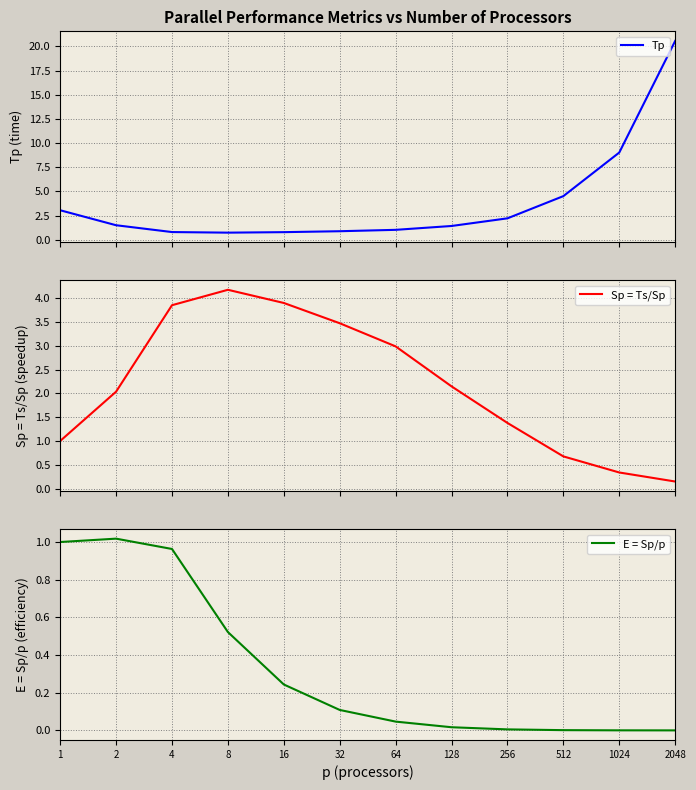

True or false: Sp = Ts/Sp has more than 0 interior local peaks.

True